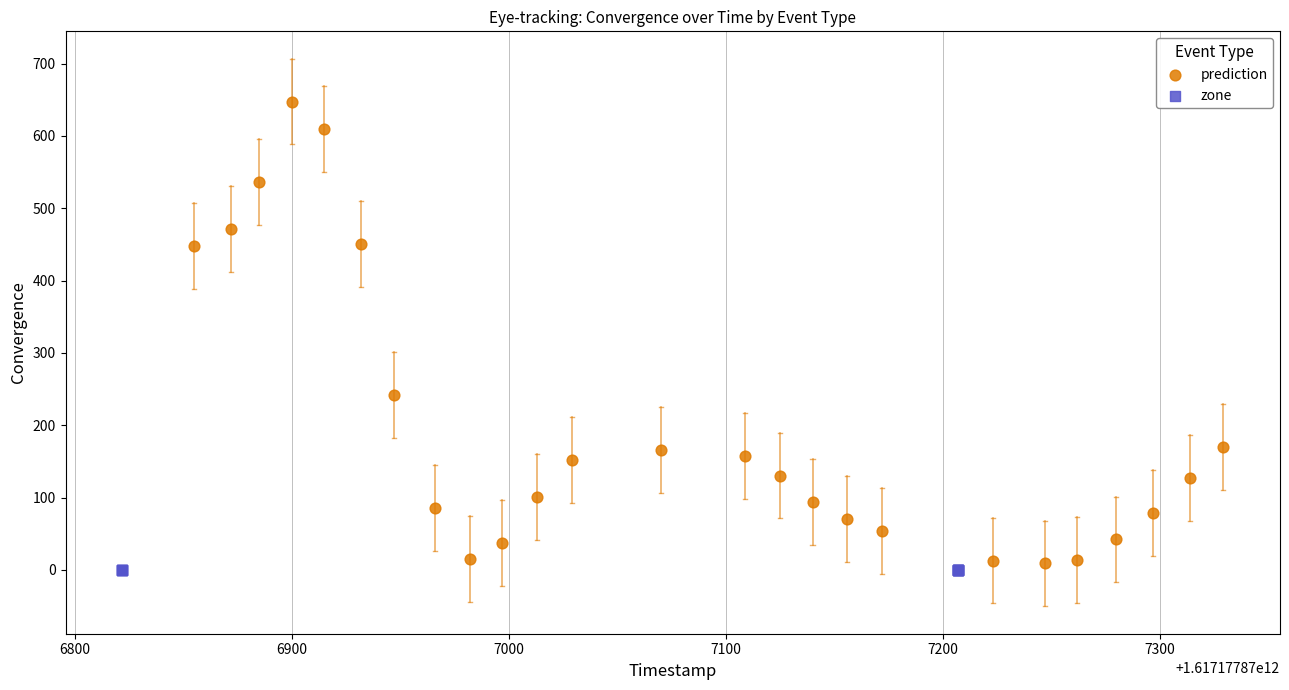

Which series reaches the maximum Y coordinate?

prediction